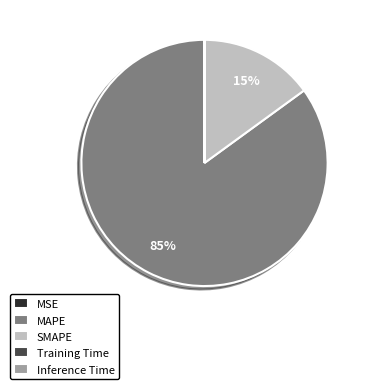

What percentage is the MAPE slice, to the nearest percent?

85%